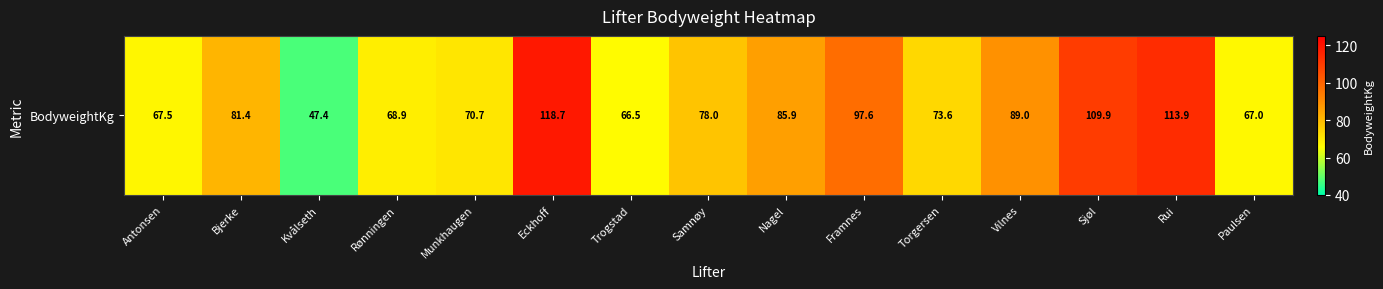

At which label does the data first exceed 78?

Bjerke